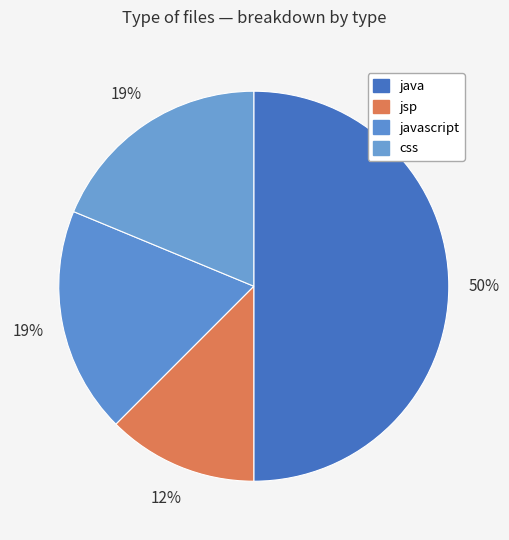

To the nearest percent, what portion does css represent?

19%